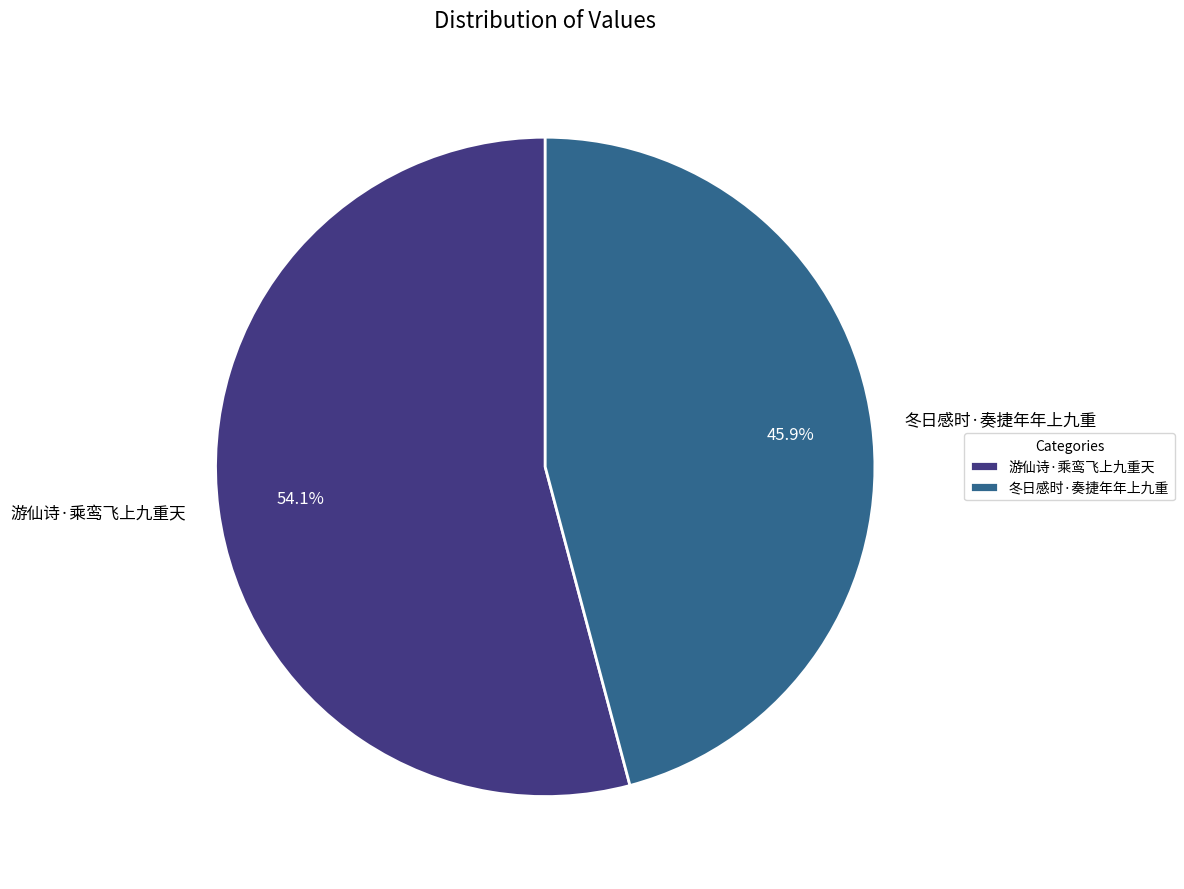

Which slice is the largest?

游仙诗·乘鸾飞上九重天